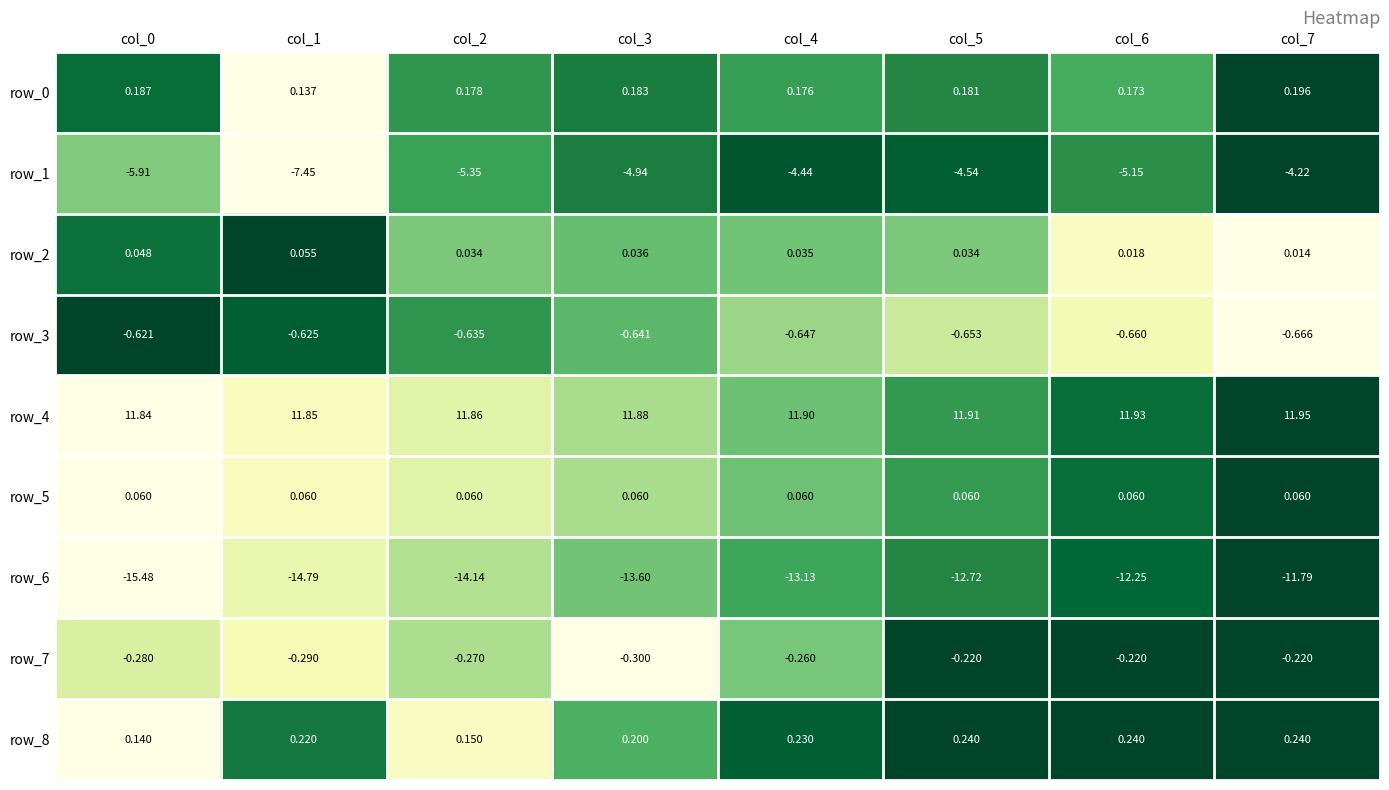

At which label does row_7 reach its minimum?

col_3